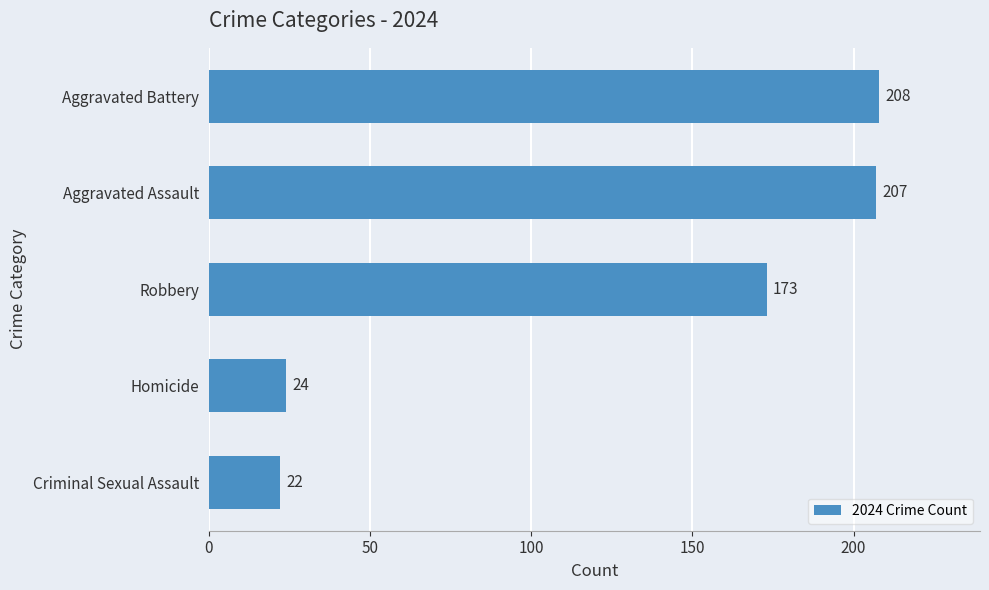

What is the difference between the second highest and minimum values?

185